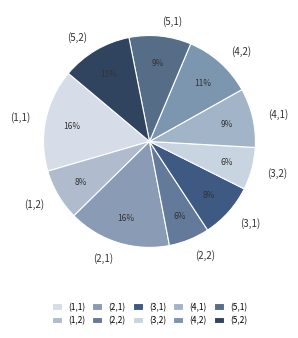

The (1,2) slice represents 2% of the pie. True or false?

False